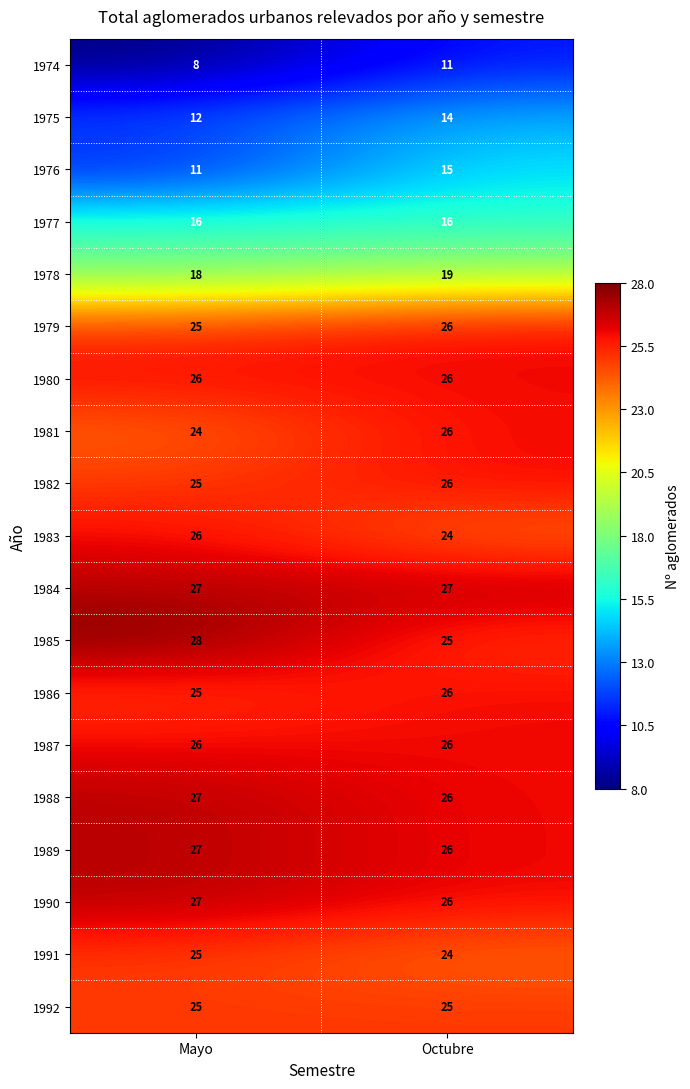

How many series are shown in this chart?

19